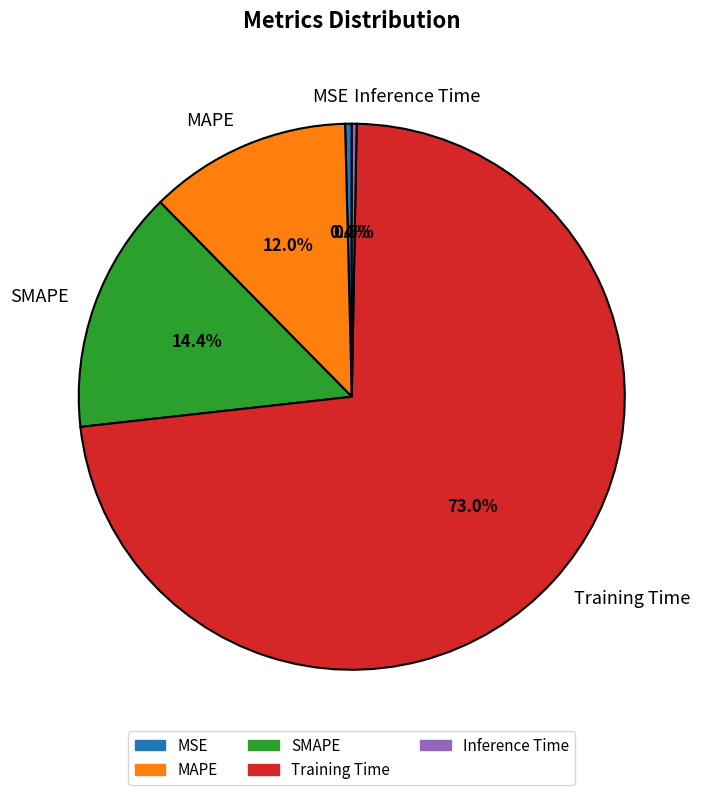

Which has a higher value, MAPE or Inference Time?

MAPE